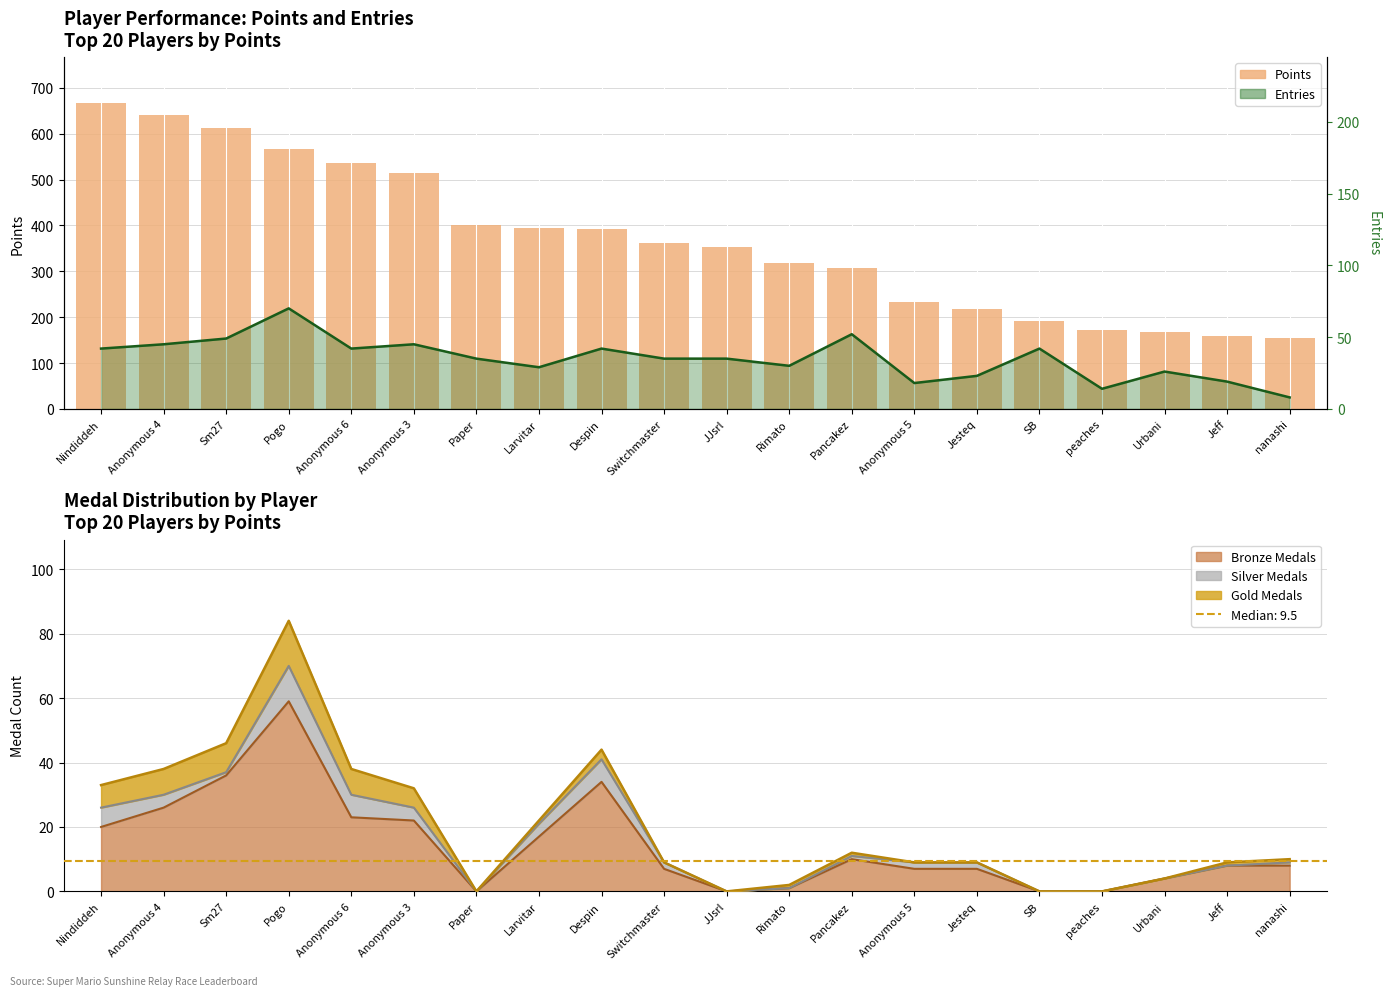

At which category is the sum across all series the highest?

Pogo